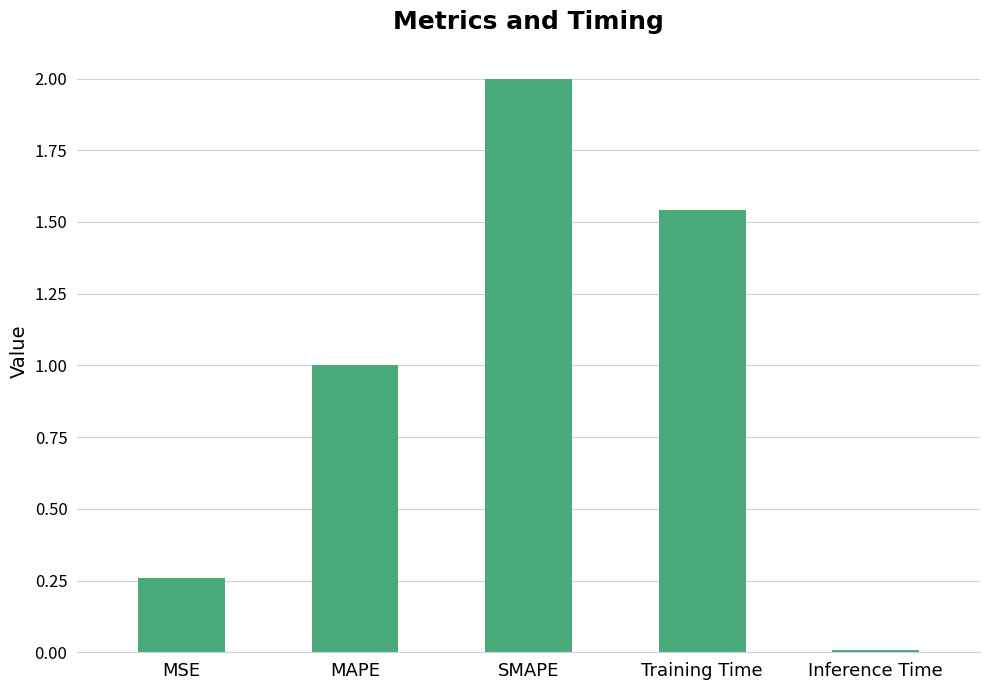

What position from the right is Inference Time?

1